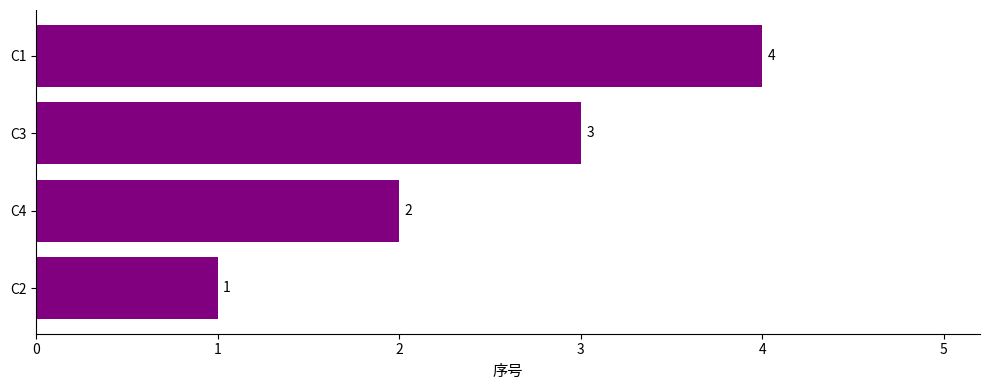

Rank the categories by value from highest to lowest.

C1, C3, C4, C2